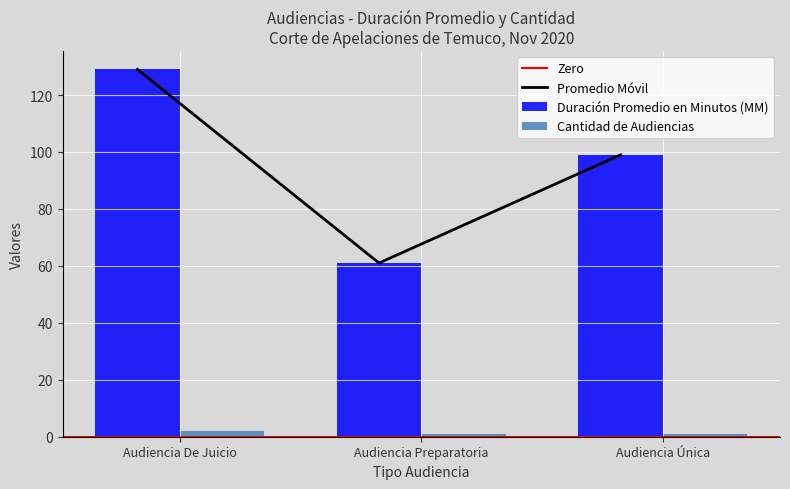

What is the difference between the Duración Promedio en Minutos (MM) values at Audiencia Única and Audiencia De Juicio?

30